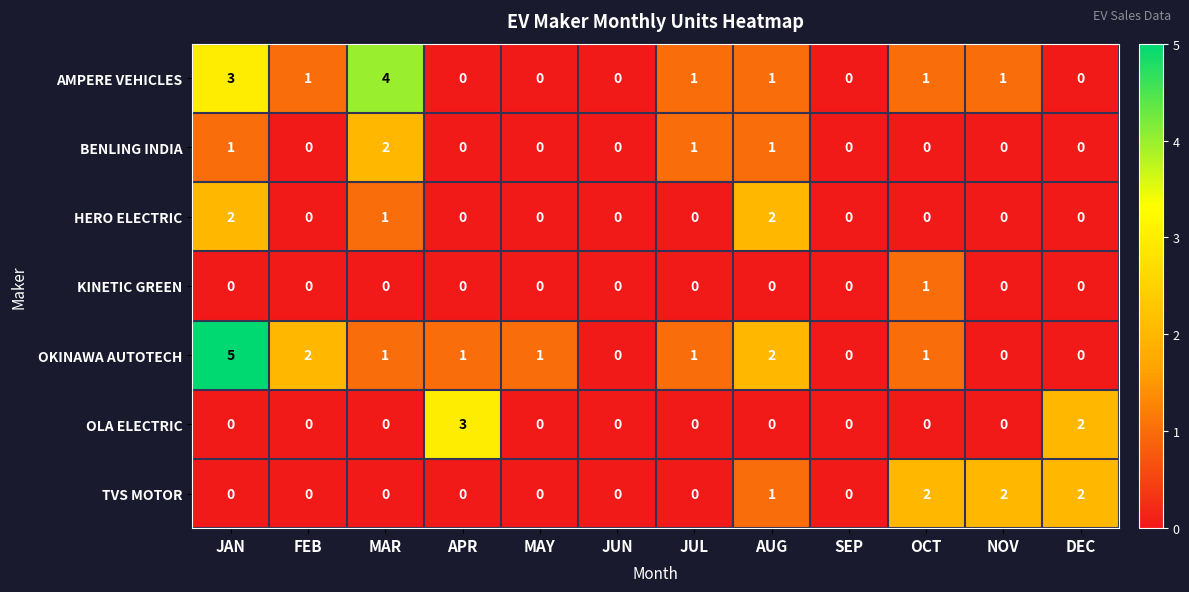

The AMPERE VEHICLES series shows 1 at NOV. True or false?

True